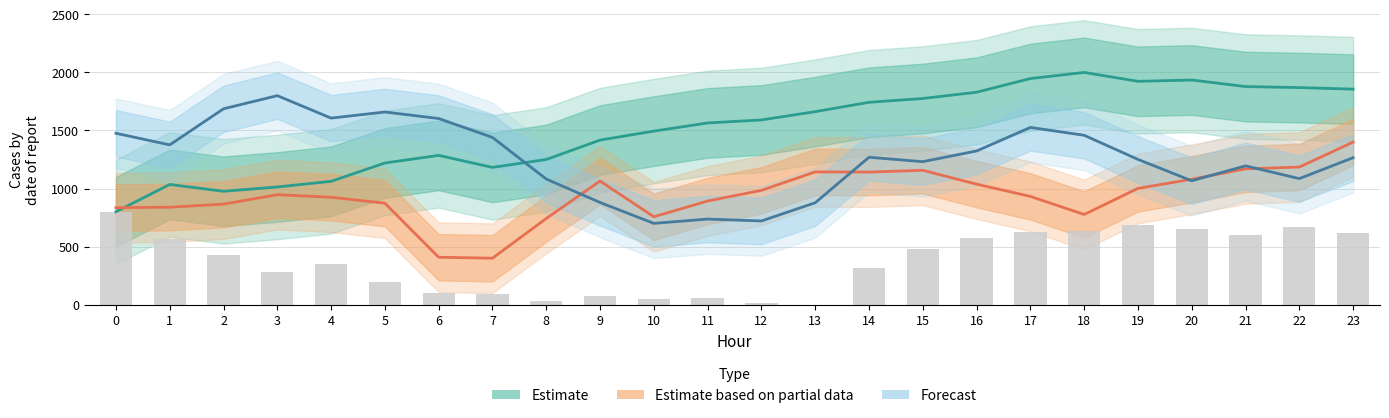

Reading left to right, transcribe all the data shown in this chart.

Estimate: 800.0	1035.2	976.2	1013.4	1062.0	1220.0	1285.5	1182.0	1250.2	1417.1	1494.5	1564.8	1590.7	1662.0	1742.8	1775.3	1829.3	1947.2	2000.0	1923.3	1934.7	1878.1	1869.3	1856.2
Estimate based on partial data: 835.1	839.2	865.5	947.1	924.9	873.6	408.2	400.0	742.0	1064.6	756.8	892.4	984.3	1143.2	1141.8	1156.8	1037.7	932.2	776.4	1001.2	1079.9	1169.6	1184.8	1400.0
Forecast: 1475.9	1376.0	1686.6	1800.0	1606.5	1659.2	1603.0	1440.1	1081.8	880.0	700.0	736.8	720.7	877.5	1269.3	1231.4	1323.4	1526.1	1458.7	1250.9	1066.6	1195.4	1085.4	1265.5
ATT4 (scaled): 800.0	565.0	430.8	285.3	352.4	195.8	100.7	89.5	28.0	72.7	44.8	55.9	16.8	0.0	313.3	481.1	576.2	626.6	632.2	688.1	654.5	598.6	665.7	615.4